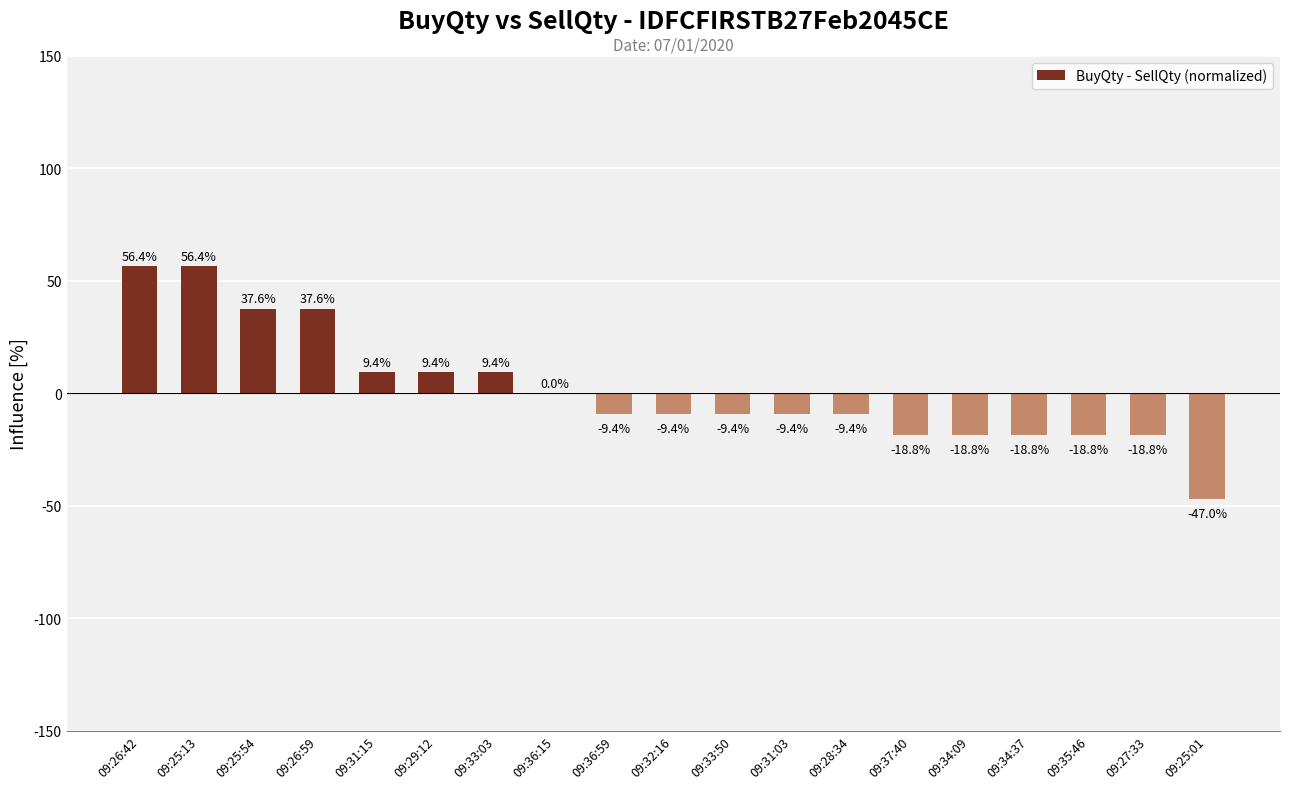

What is the maximum value shown in the chart?

56.4